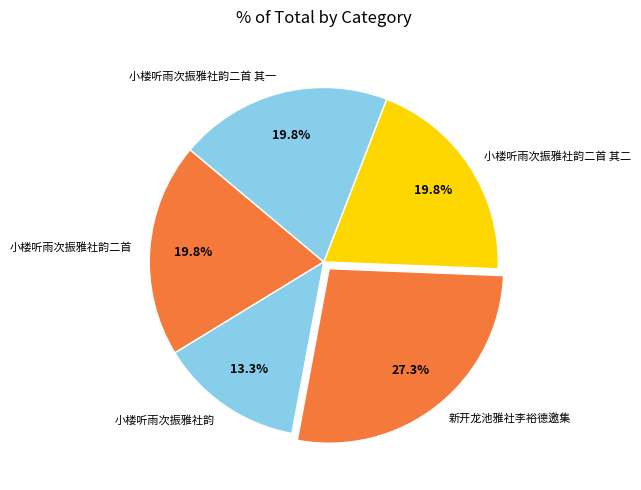

What percentage do 小楼听雨次振雅社韵二首 其一 and 新开龙池雅社李裕德邀集 together represent?

47.1%